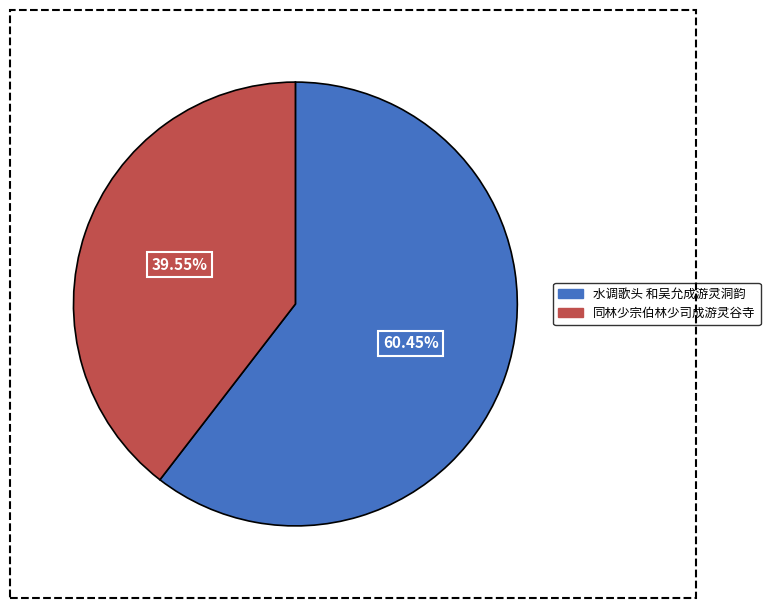

How many segments does this pie chart have?

2